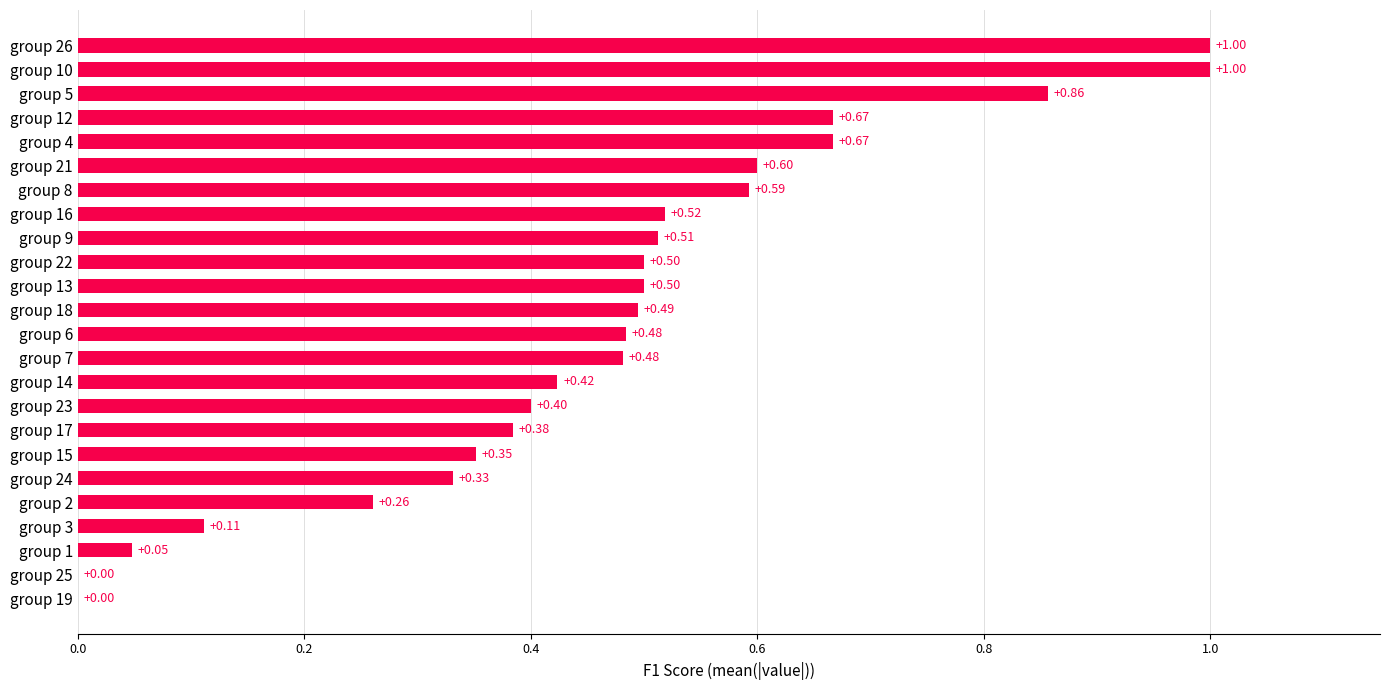

Which has a higher value, group 13 or group 9?

group 9